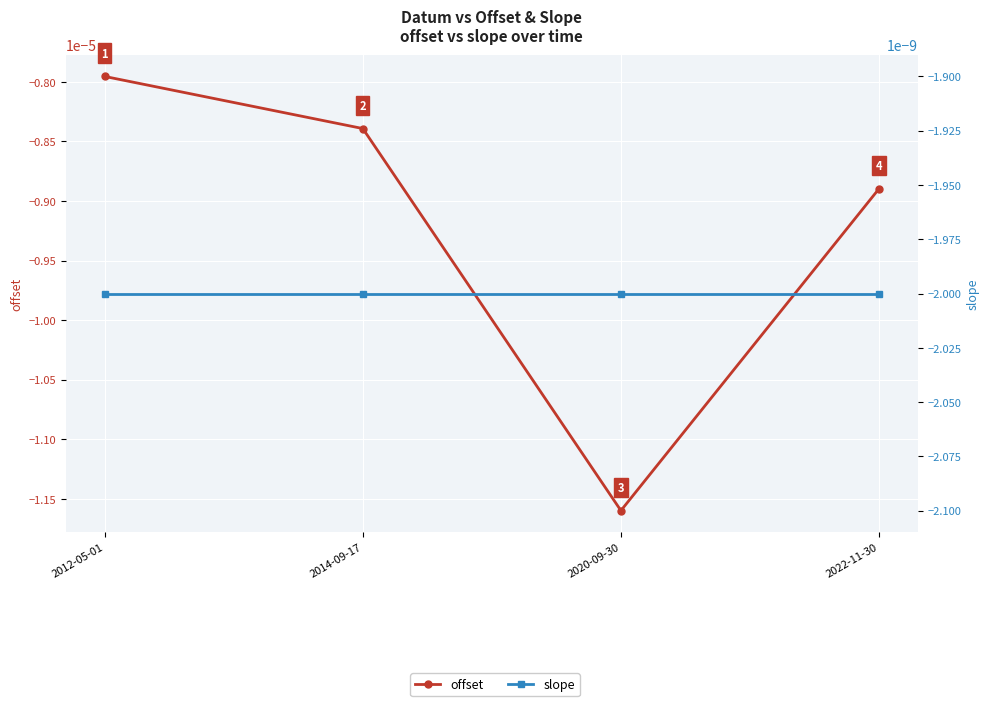

The offset series shows -0.0 at 2012-05-01. True or false?

False